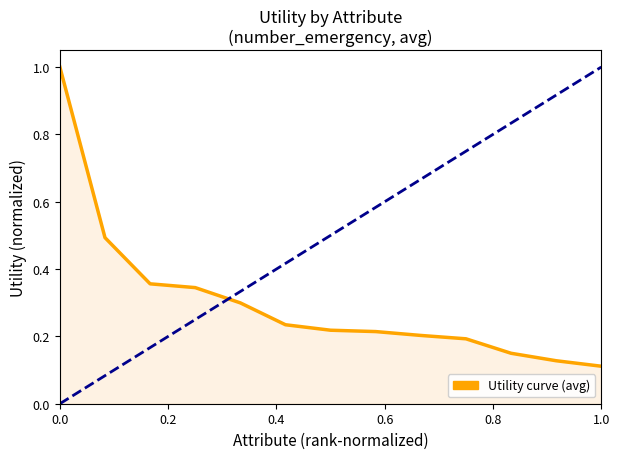

What is the difference between the maximum and minimum values?

0.9